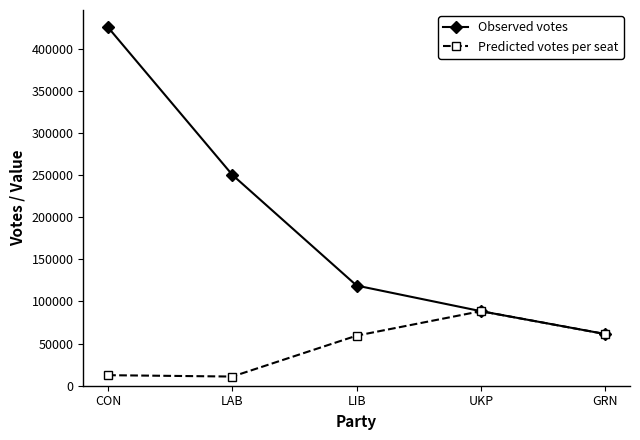

Which series changed the most between LIB and GRN?

Observed votes